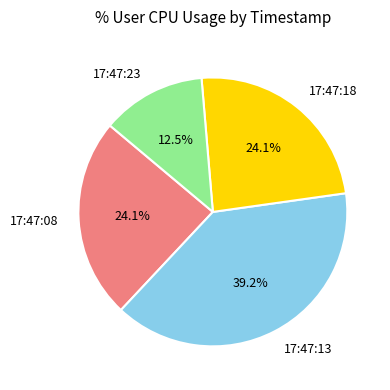

How many segments does this pie chart have?

4